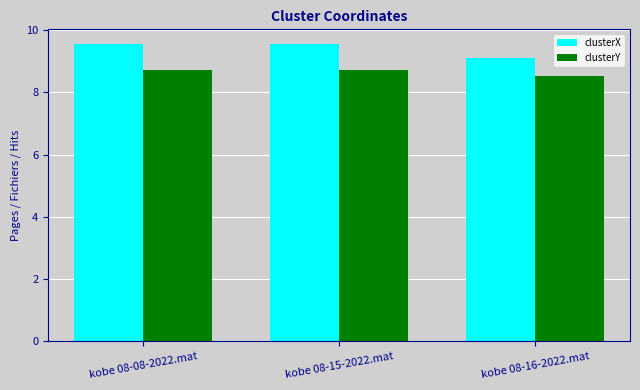

Is it true that clusterX equals 9.1 at kobe 08-16-2022.mat?

True